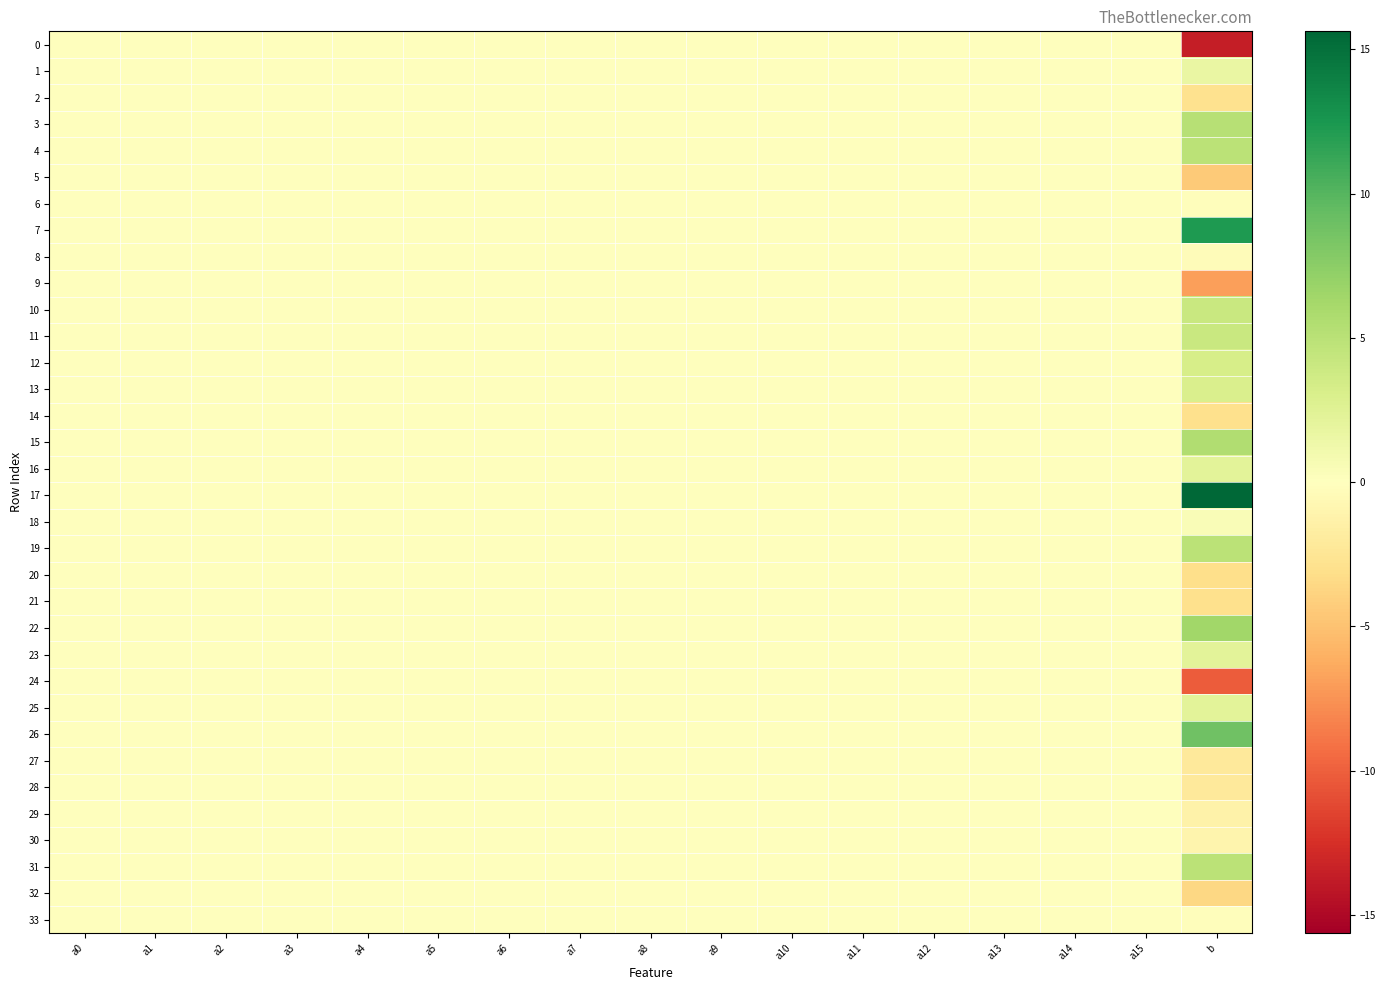

At how many categories does at least one series exceed 12?

1